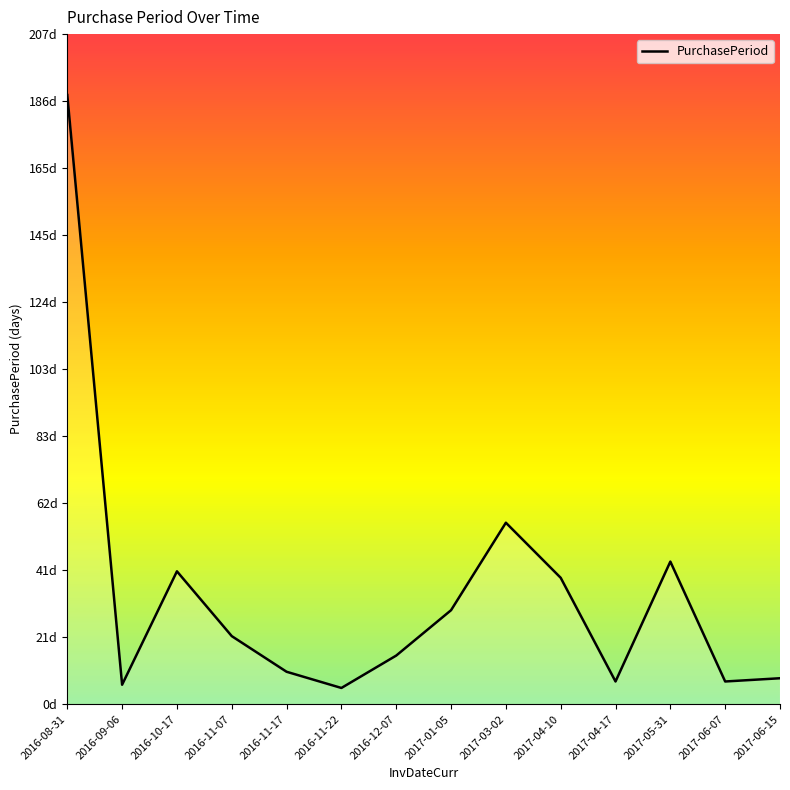

Where does the data first go above 21?

2016-08-31